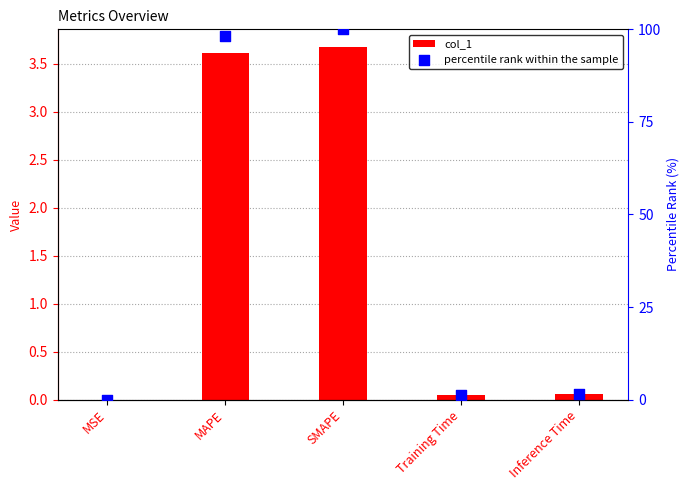

At how many categories does at least one series exceed 23?

2